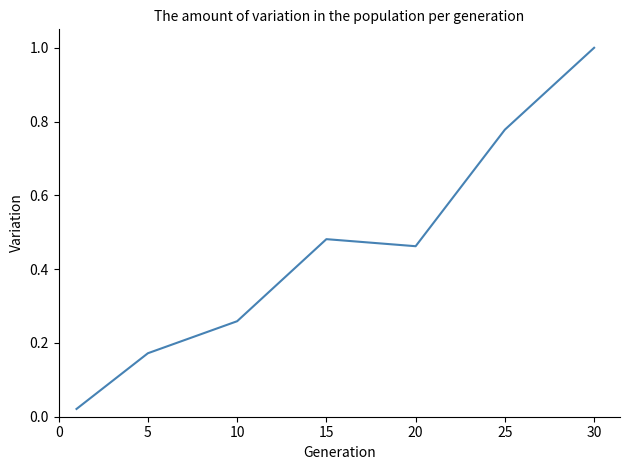

What is the sum of all values?

3.2